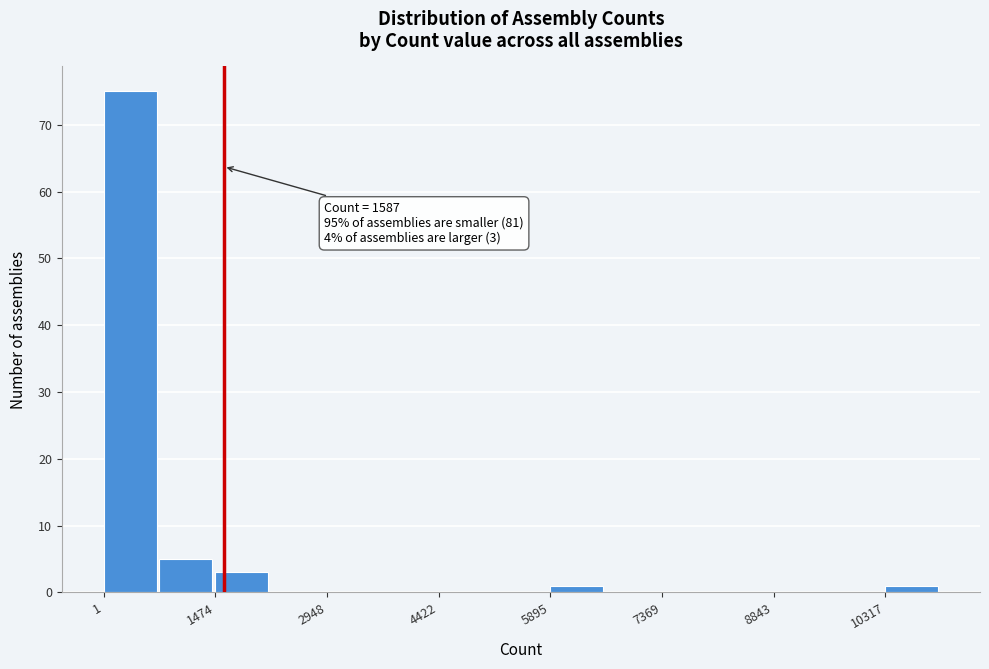

Read against the x-axis, roughly where is the centre of the tallest bar?

400